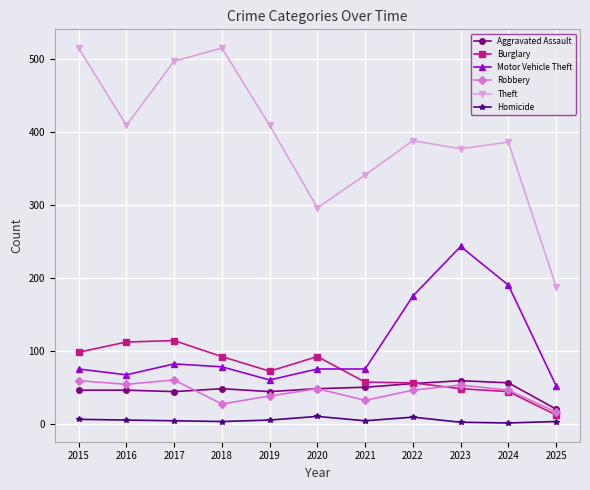

At how many categories does at least one series exceed 335?

9